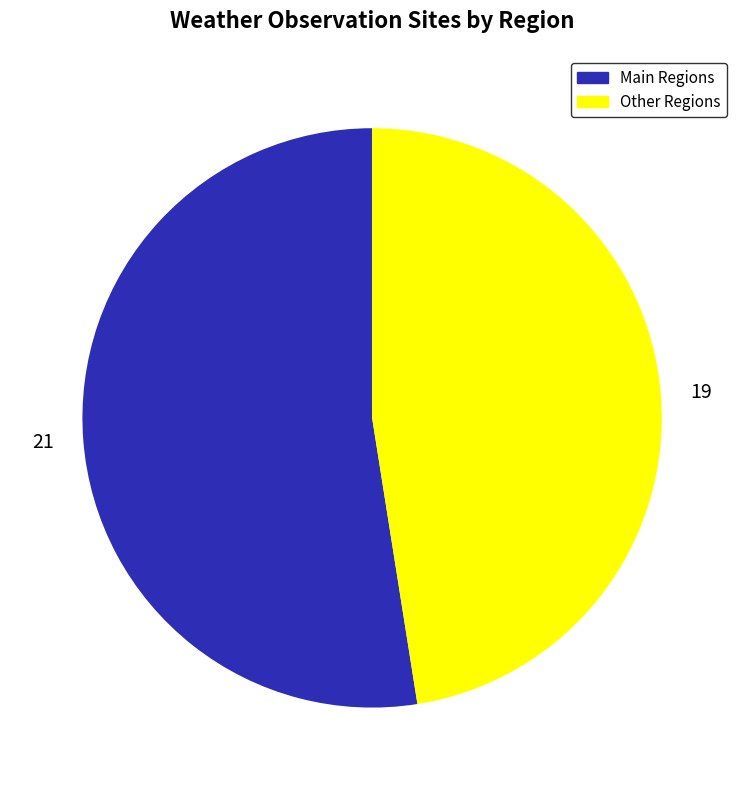

Does Other Regions represent more than half of the total?

No